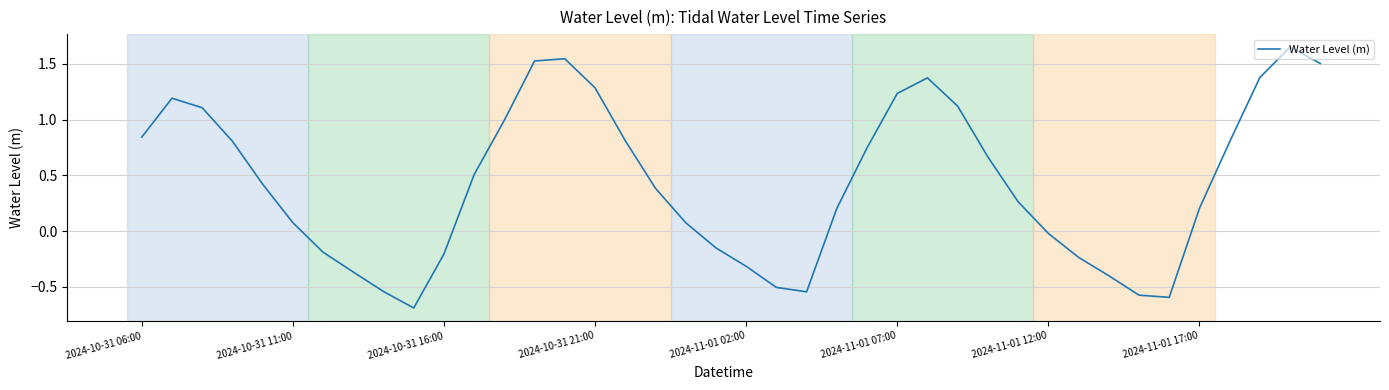

What is the smallest value displayed?

-0.7